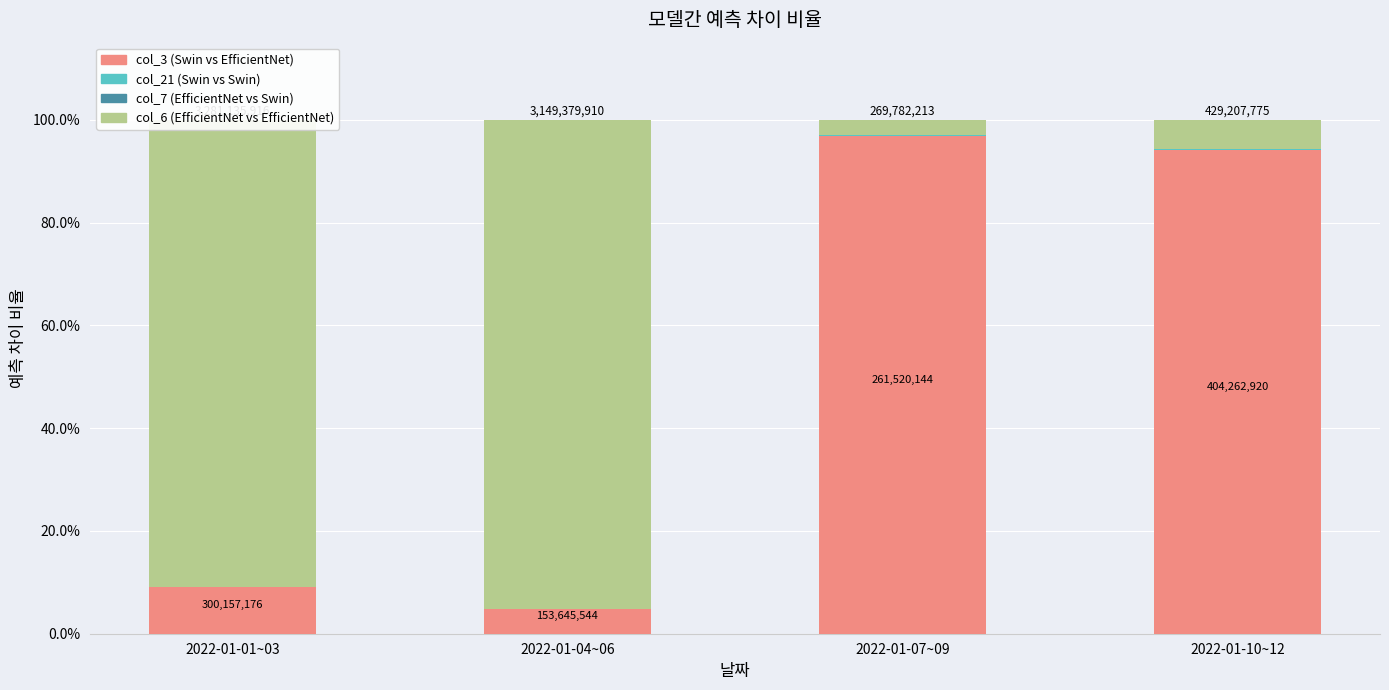

Are the bars grouped side by side (vs. stacked)?

No